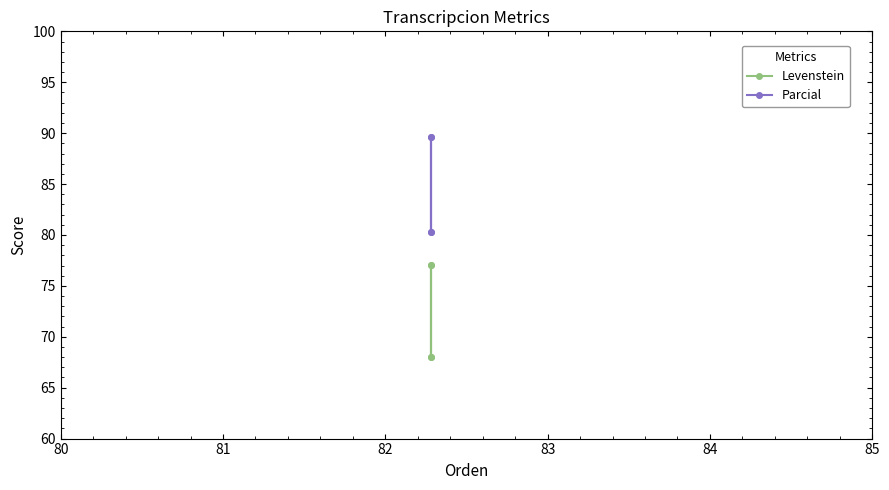

What are all the series names shown in the legend?

Levenstein, Parcial